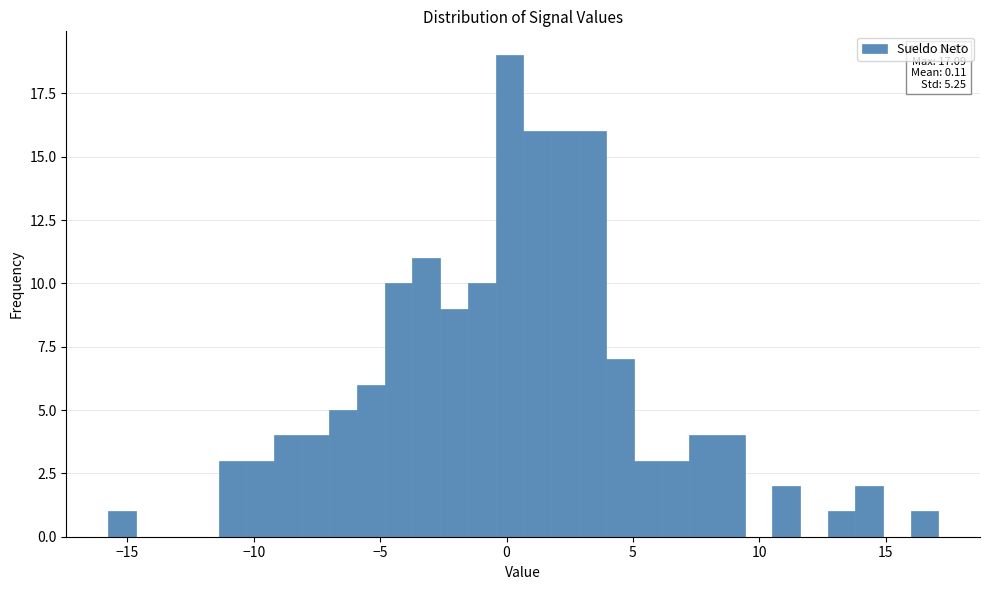

Around what value on the x-axis is the tallest bar? Give the approximate position of its centre, as read against the axis.

0.0